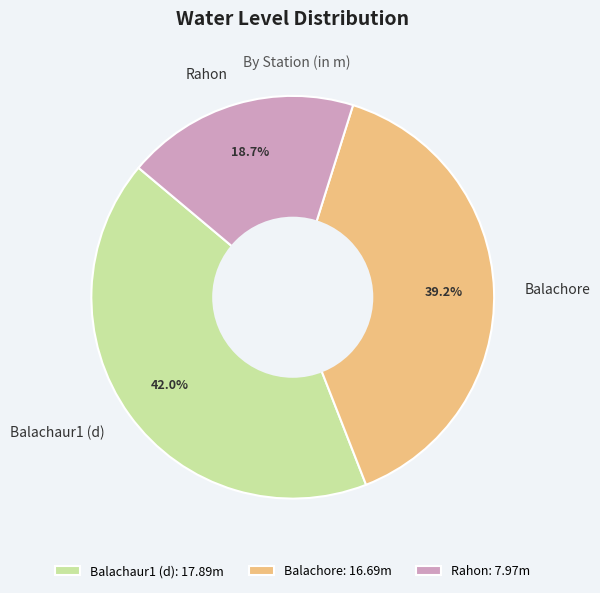

Is there any slice that represents more than half of the pie?

No